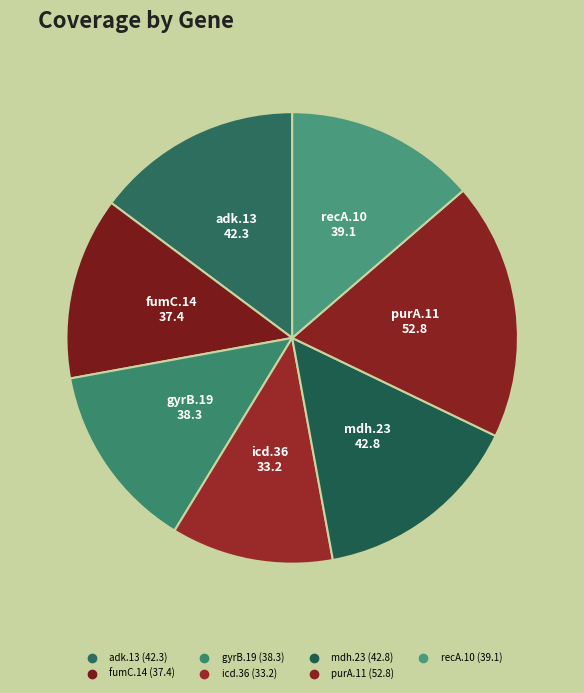

What percentage is the mdh.23 slice, to the nearest percent?

15%